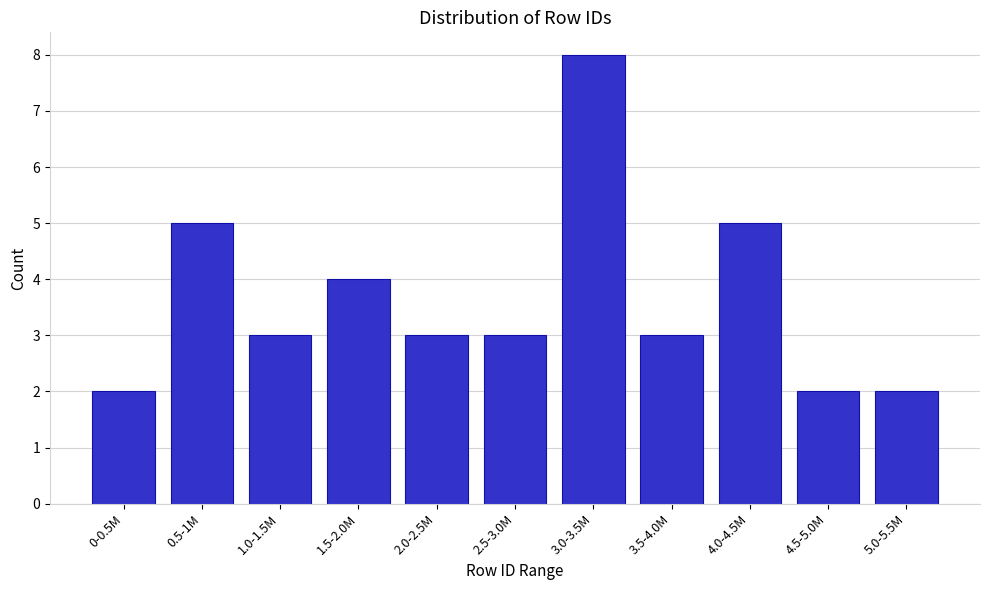

Reading left to right, what are all the values shown in this chart?

2	5	3	4	3	3	8	3	5	2	2